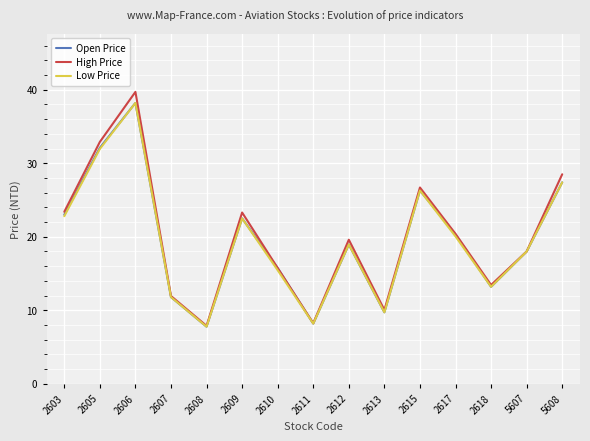

Which series has the largest total across all categories?

High Price